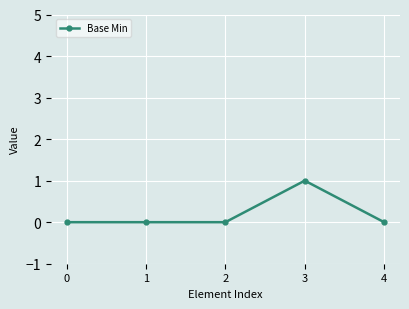

What is the difference between the maximum and minimum values?

1